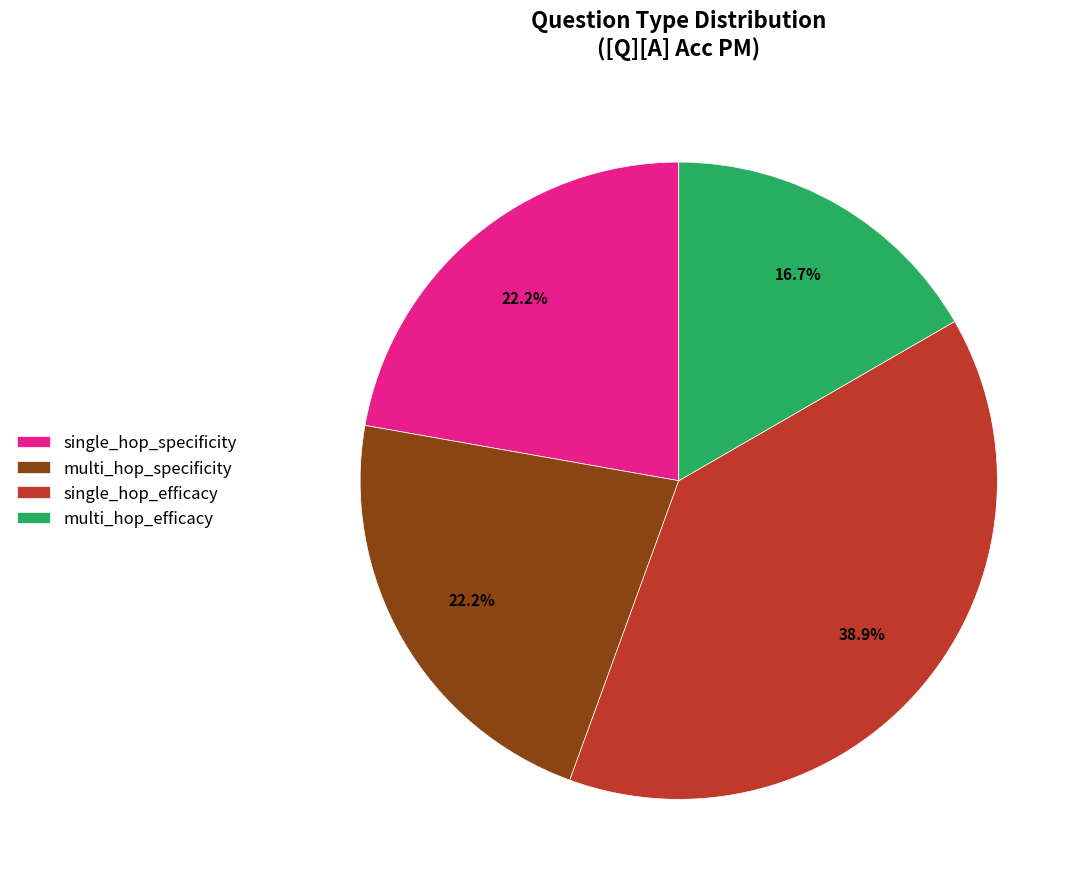

Does multi_hop_efficacy represent more than half of the total?

No